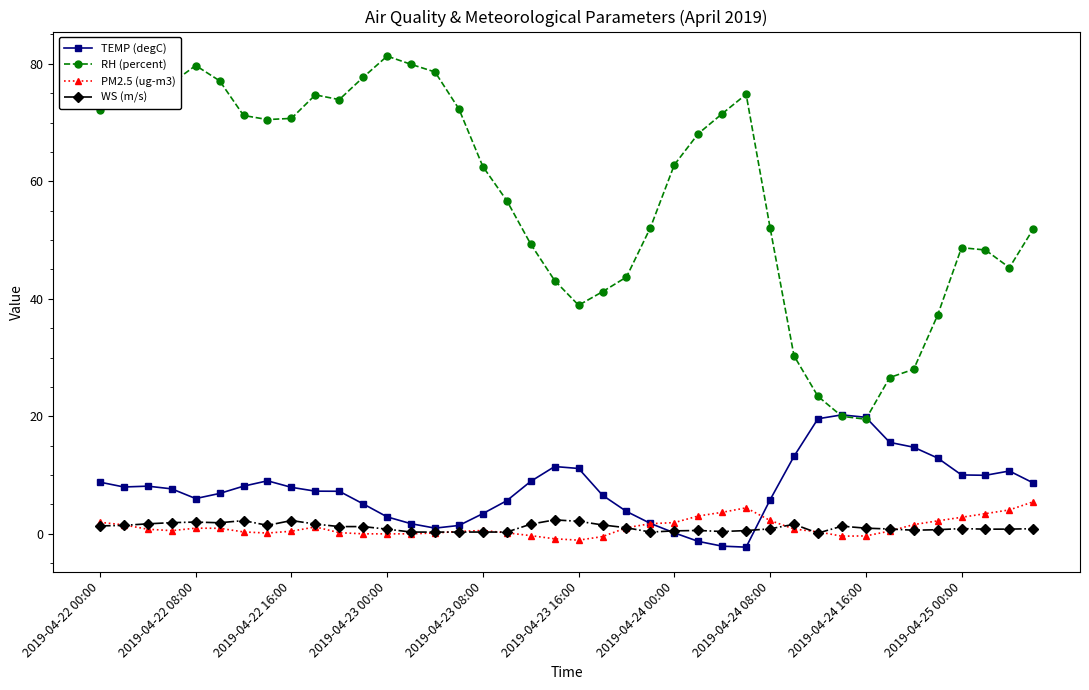

What is the difference between the maximum and minimum values in the TEMP (degC) series?

22.5